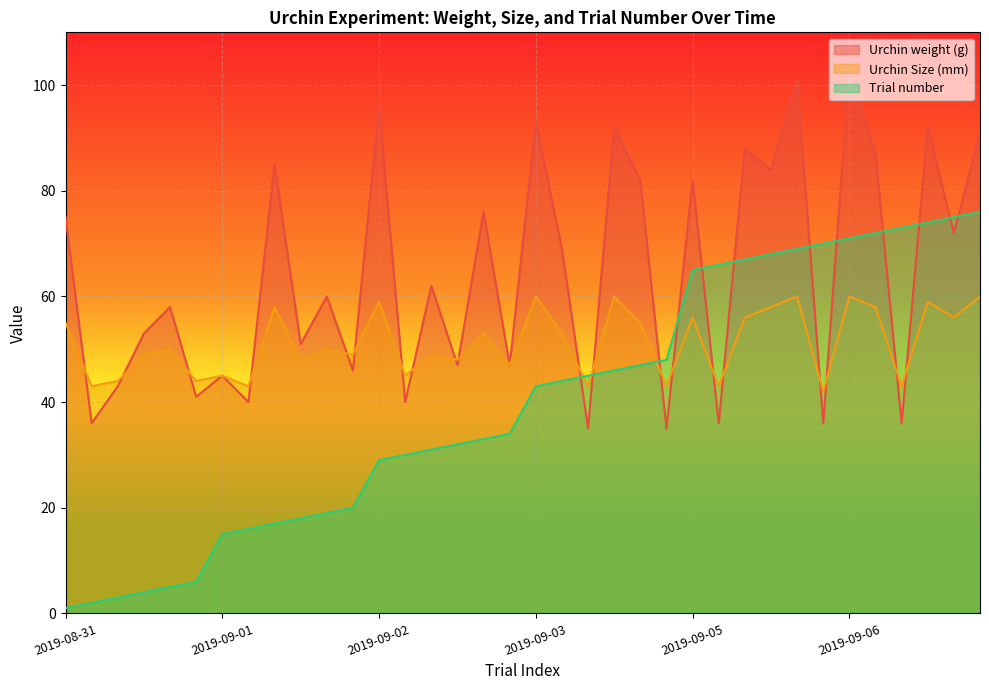

At how many categories does at least one series exceed 34?

36